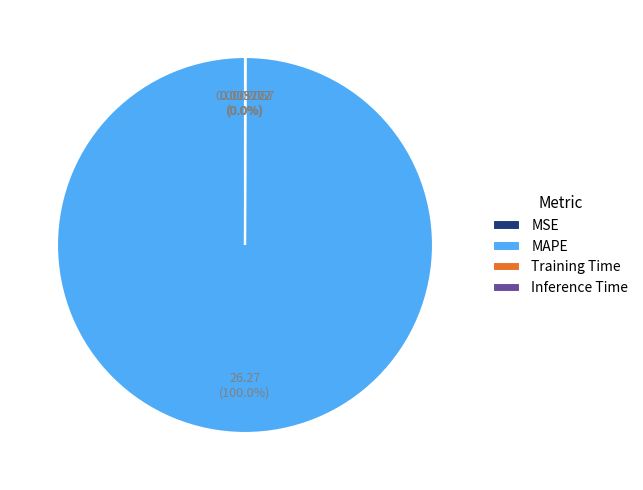

Which category has the biggest portion of the pie?

MAPE